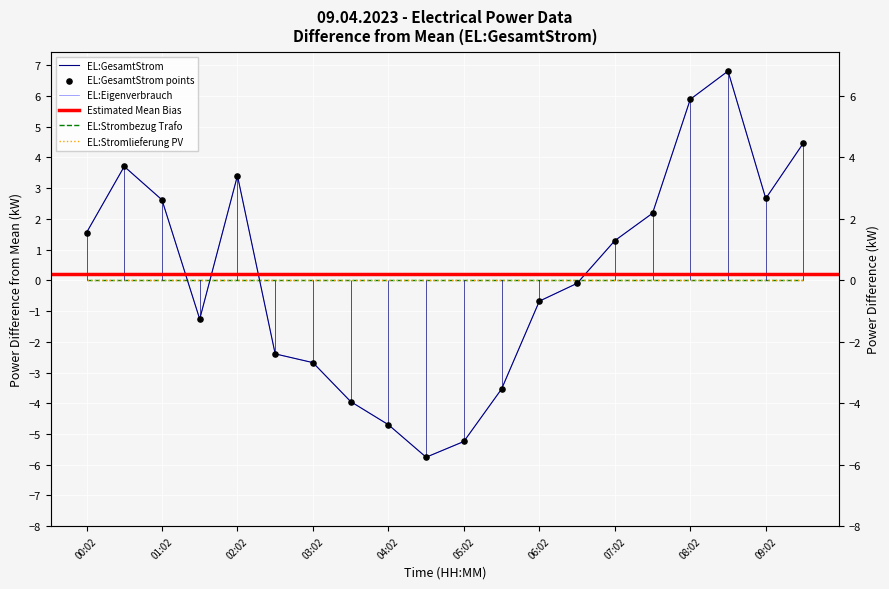

At how many categories does at least one series exceed 5?

2